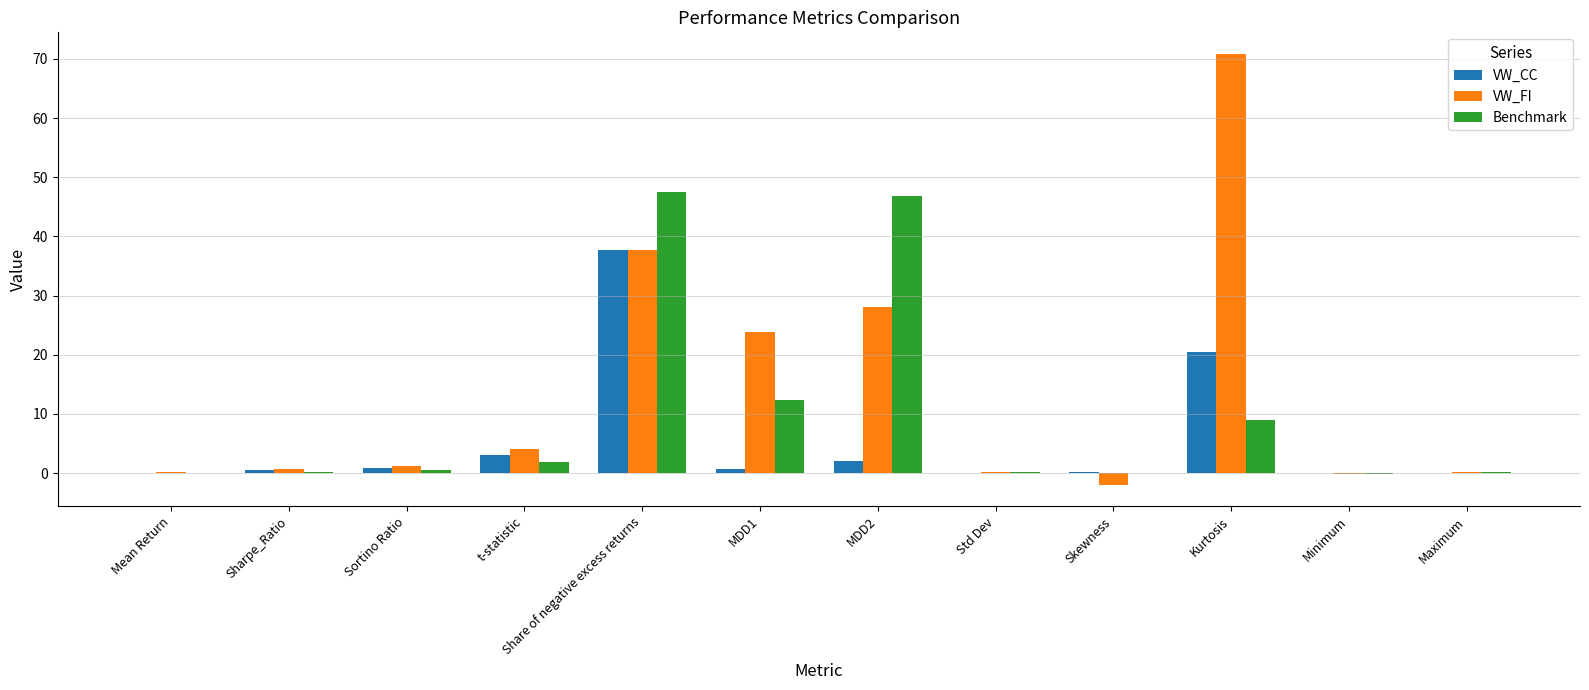

How many data points in VW_FI are above 1?

6